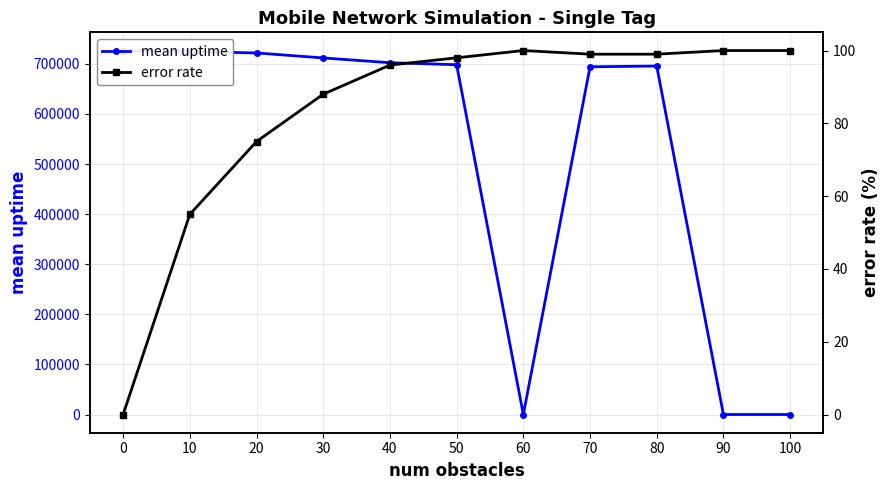

Where do mean uptime and error rate first cross each other?

50 and 60